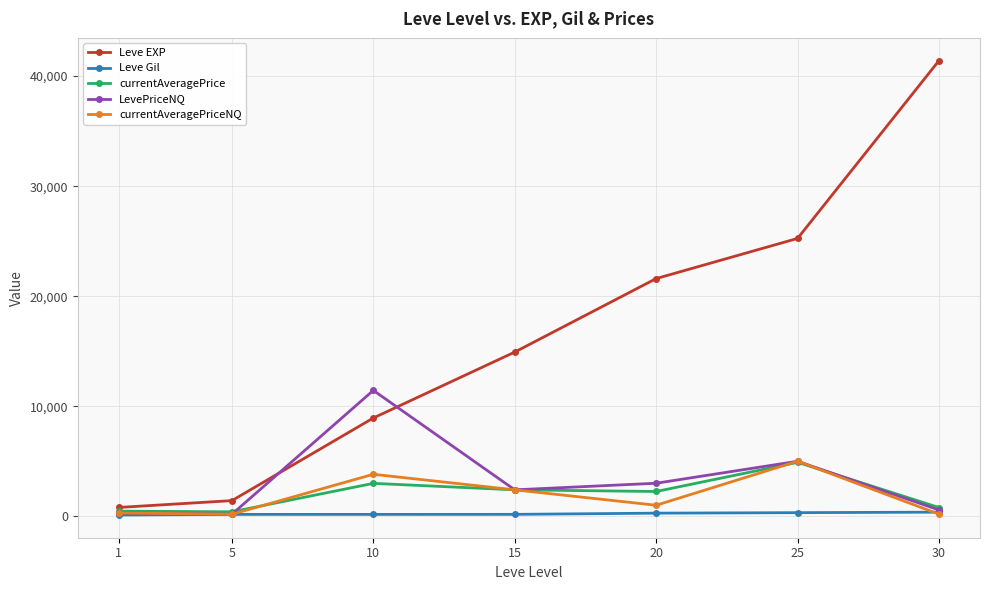

What is the spread (max minus min) of values at 15?

14748.0